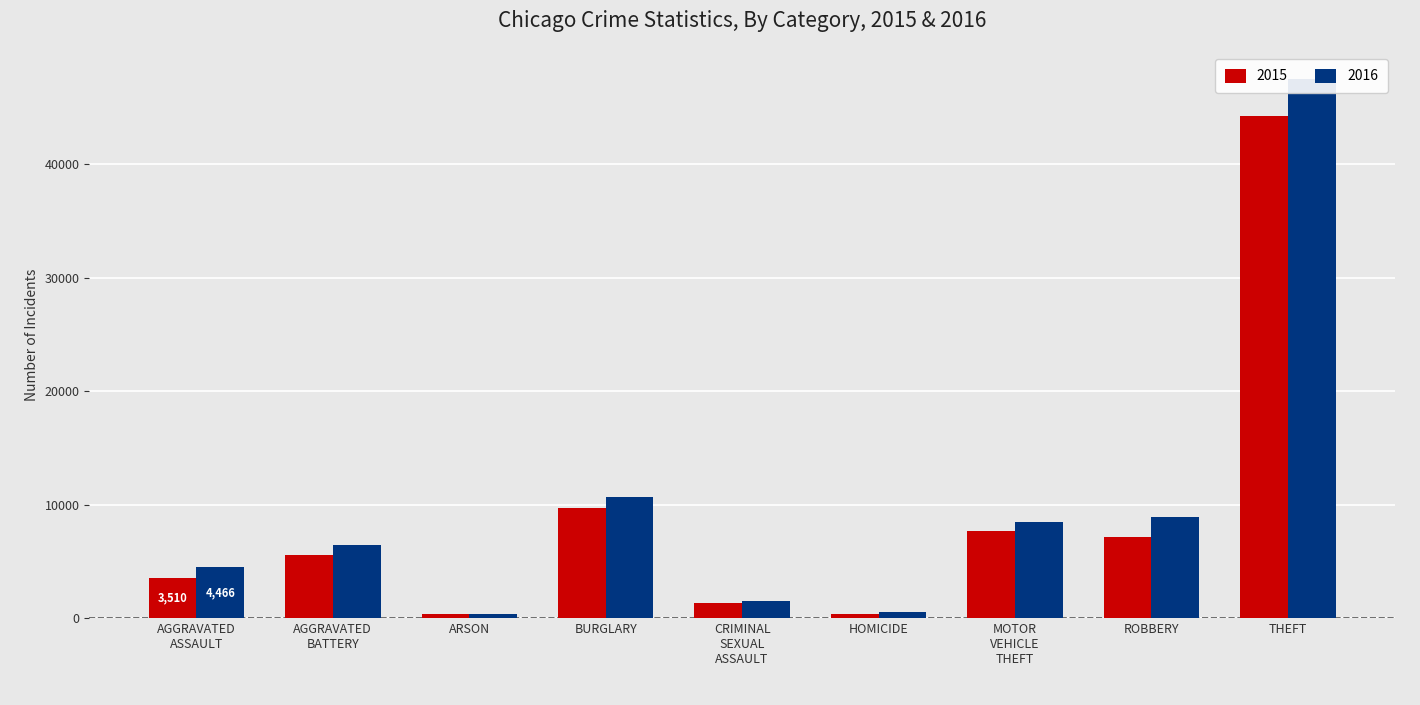

Is it true that 2016 equals 1470 at CRIMINAL SEXUAL ASSAULT?

True